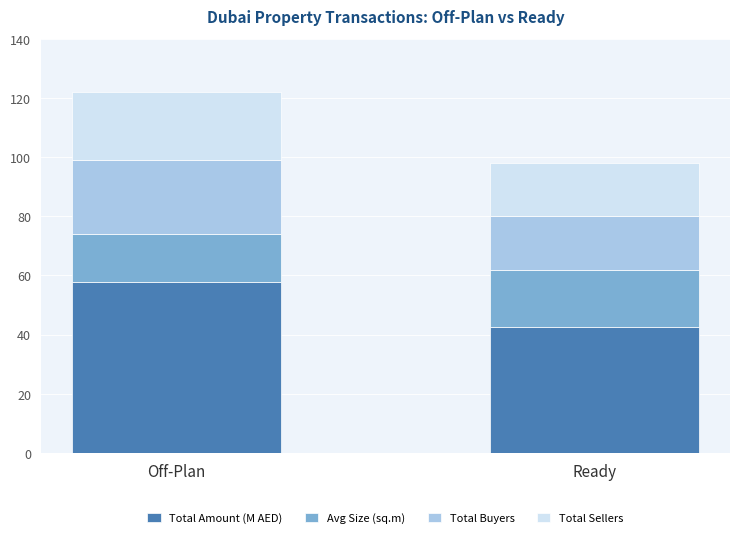

What is the total value across all series at Ready?

98.0